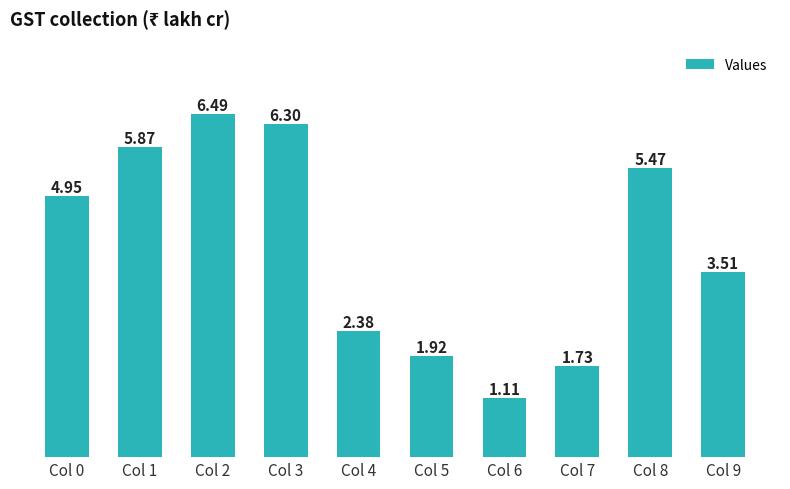

What is the sum of the values at Col 5 and Col 2?

8.4